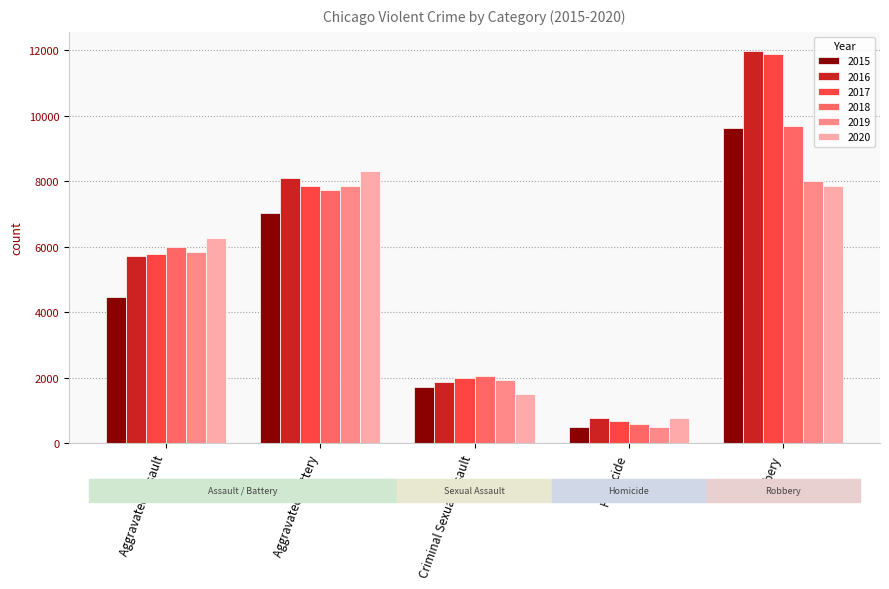

The value of 2016 at Homicide is 1196. True or false?

False